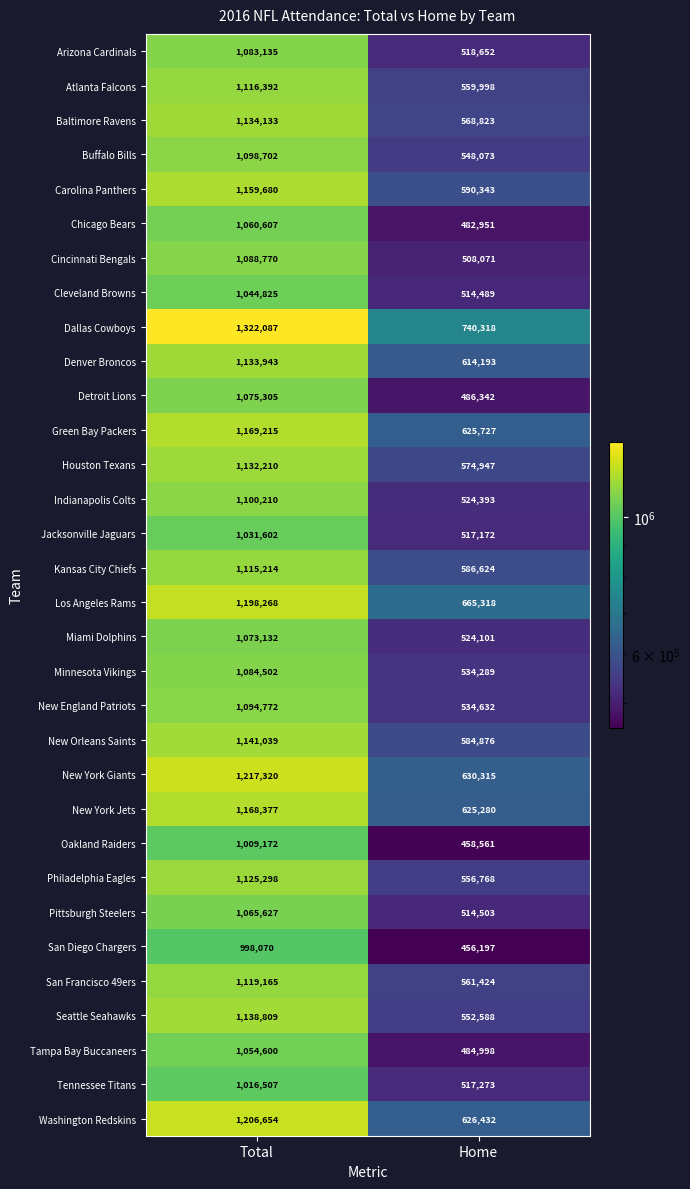

Is it true that Carolina Panthers equals 590343 at Home?

True